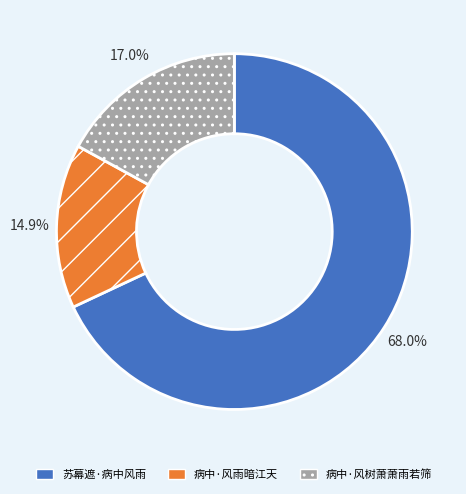

Rank the categories by value from highest to lowest.

苏幕遮·病中风雨, 病中·风树萧萧雨若筛, 病中·风雨暗江天